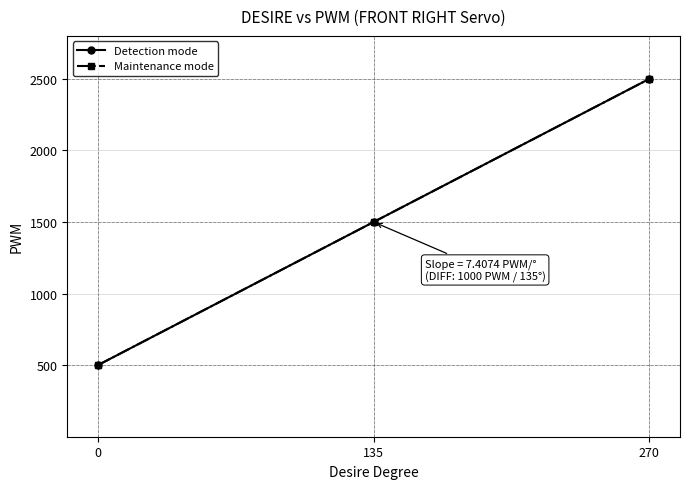

Is this an area chart (filled region under the line)?

No